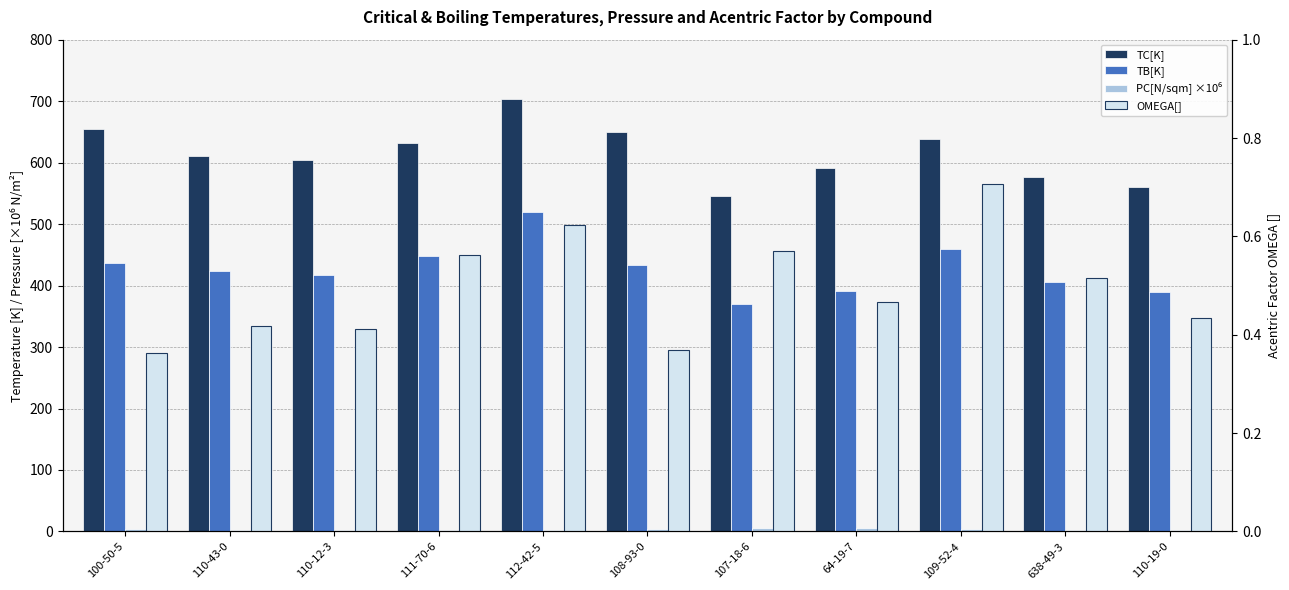

Reading right to left, transcribe all the data shown in this chart.

TC[K]: 560.8	576.0	639.2	592.0	545.1	650.1	703.9	632.3	604.1	611.4	655.0
TB[K]: 389.8	405.4	458.9	391.1	370.2	434.0	520.3	448.6	417.9	423.6	437.1
PC[N/sqm] ×10⁶: 3.0	3.1	3.6	5.8	5.6	4.3	2.1	3.1	3.0	3.0	4.0
OMEGA[]: 0.4	0.5	0.7	0.5	0.6	0.4	0.6	0.6	0.4	0.4	0.4